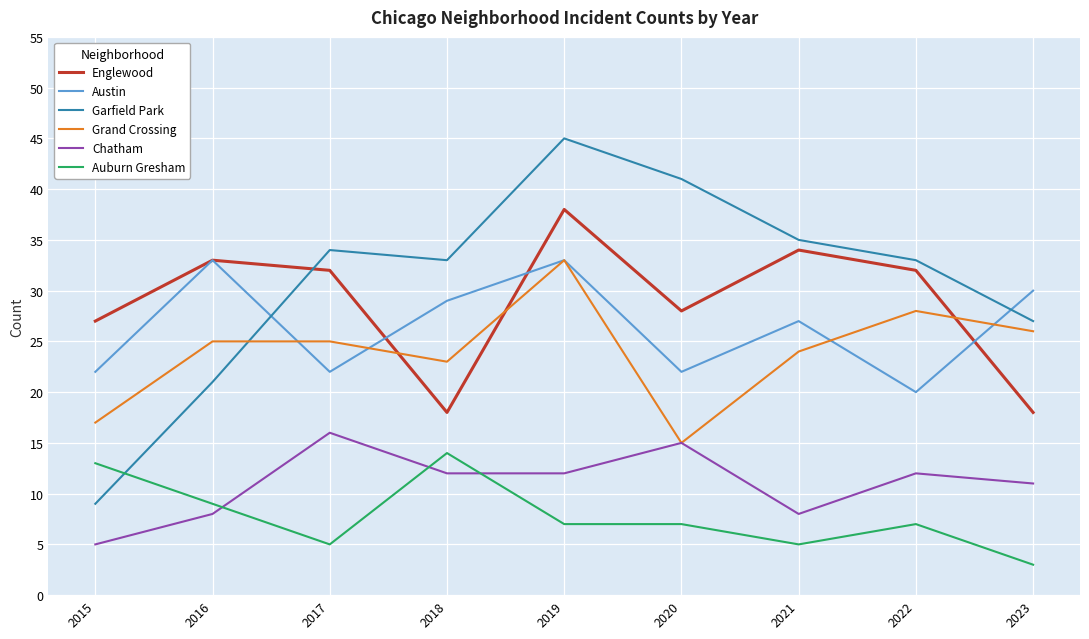

Which series has the largest total across all categories?

Garfield Park